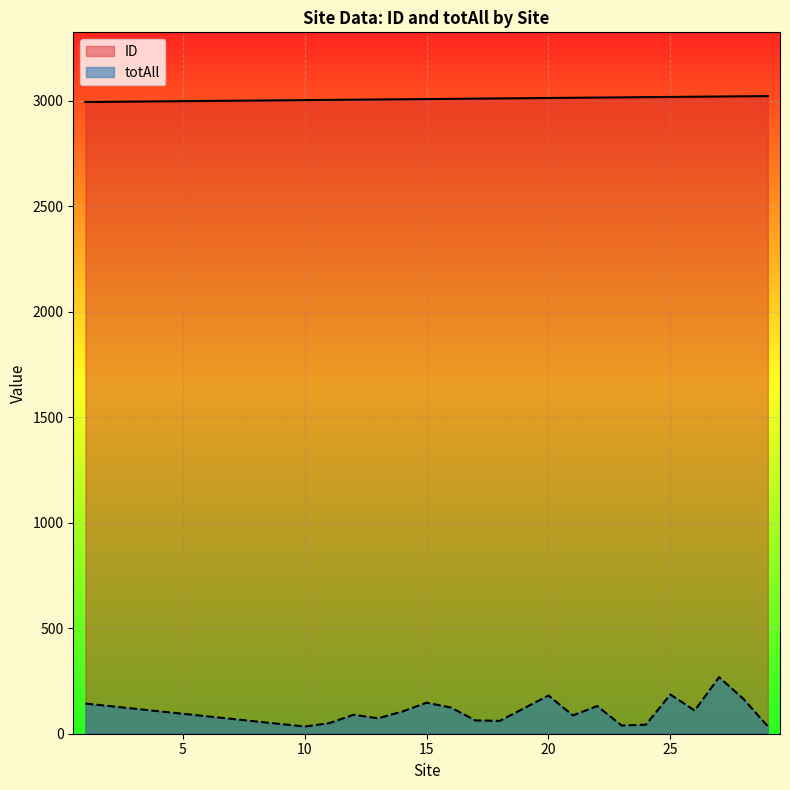

How many lines are shown in the chart?

2